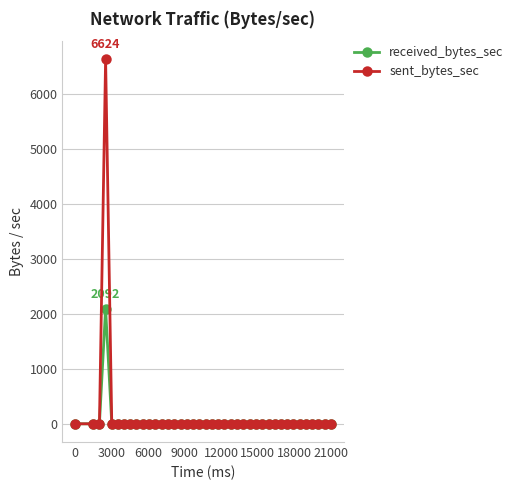

Rank the series by their average value, from lowest to highest.

received_bytes_sec, sent_bytes_sec